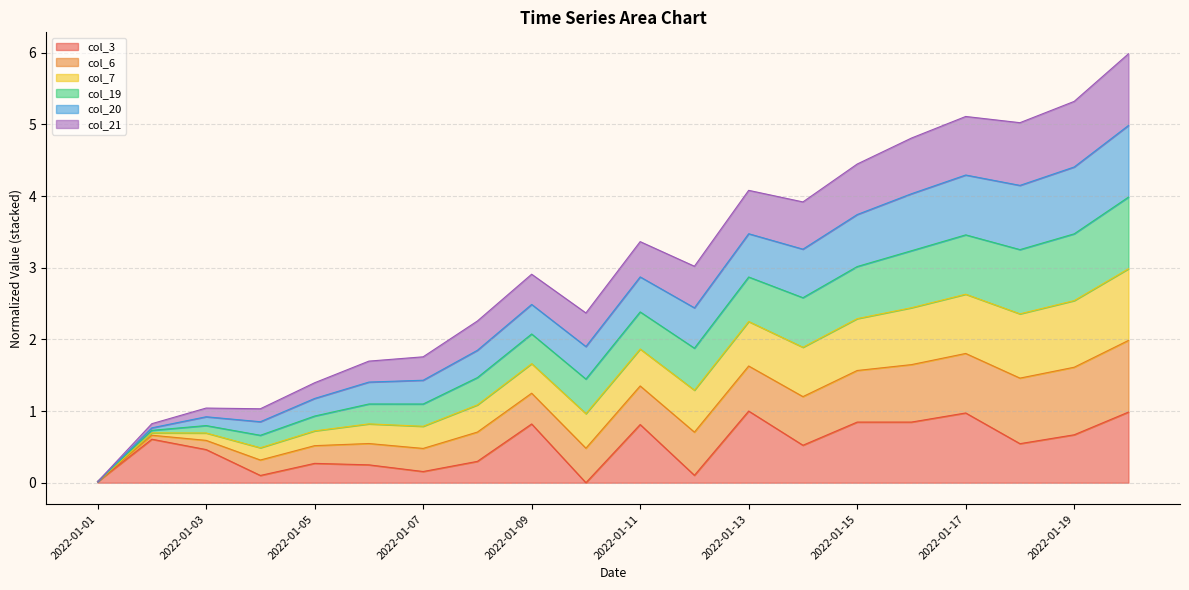

What is the total value across all series at 2022-01-19?

5.3